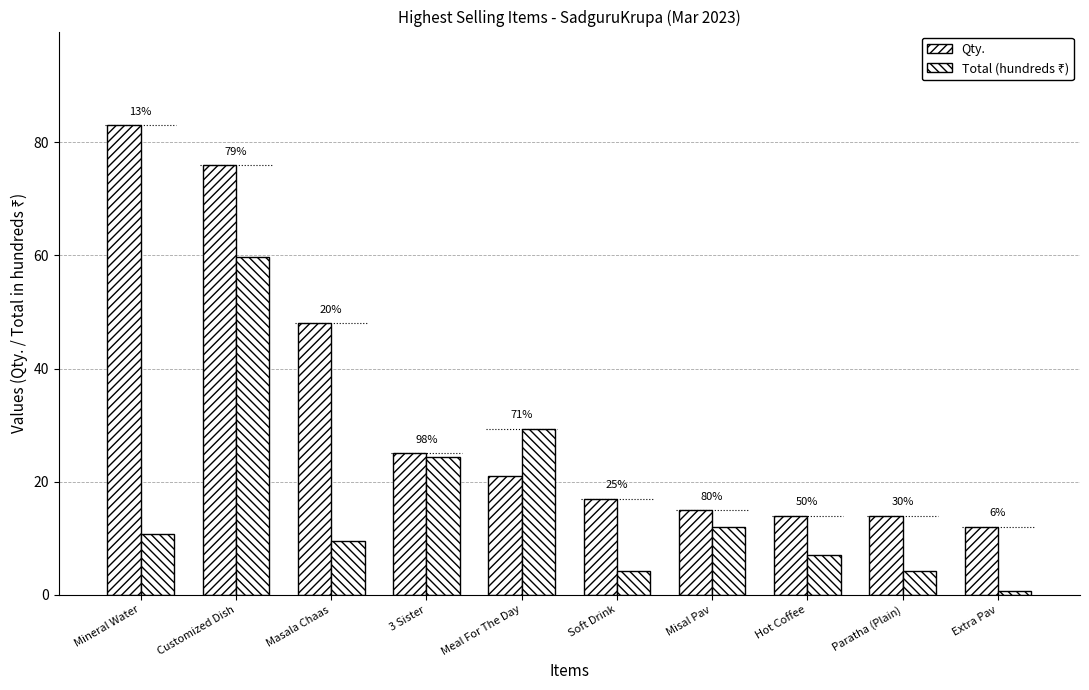

Reading right to left, list all the values displayed in this chart.

Qty.: Extra Pav=12.0	Paratha (Plain)=14.0	Hot Coffee=14.0	Misal Pav=15.0	Soft Drink=17.0	Meal For The Day=21.0	3 Sister=25.0	Masala Chaas=48.0	Customized Dish=76.0	Mineral Water=83.0
Total (hundreds ₹): Extra Pav=0.7	Paratha (Plain)=4.2	Hot Coffee=7.0	Misal Pav=12.0	Soft Drink=4.2	Meal For The Day=29.4	3 Sister=24.4	Masala Chaas=9.6	Customized Dish=59.7	Mineral Water=10.7